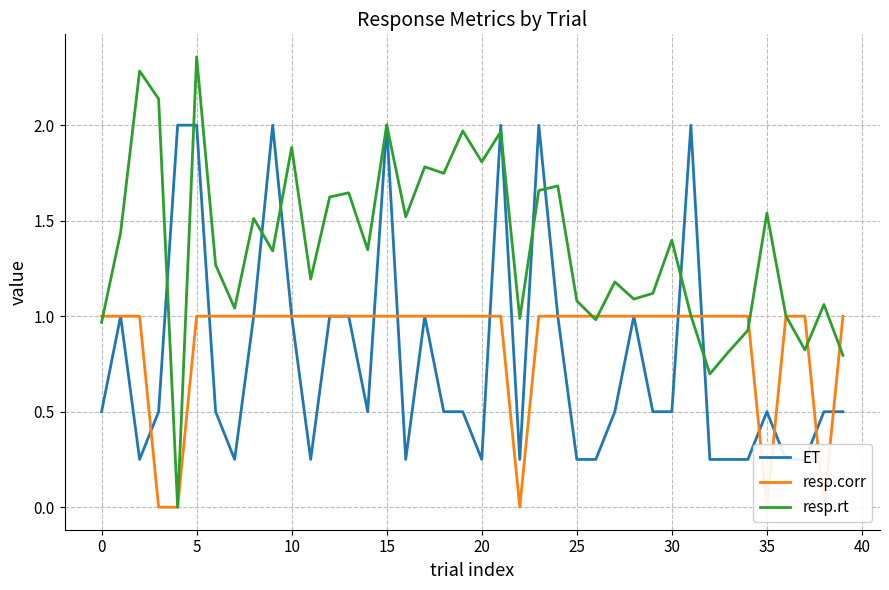

What is the label of the 35th point from the left?

34